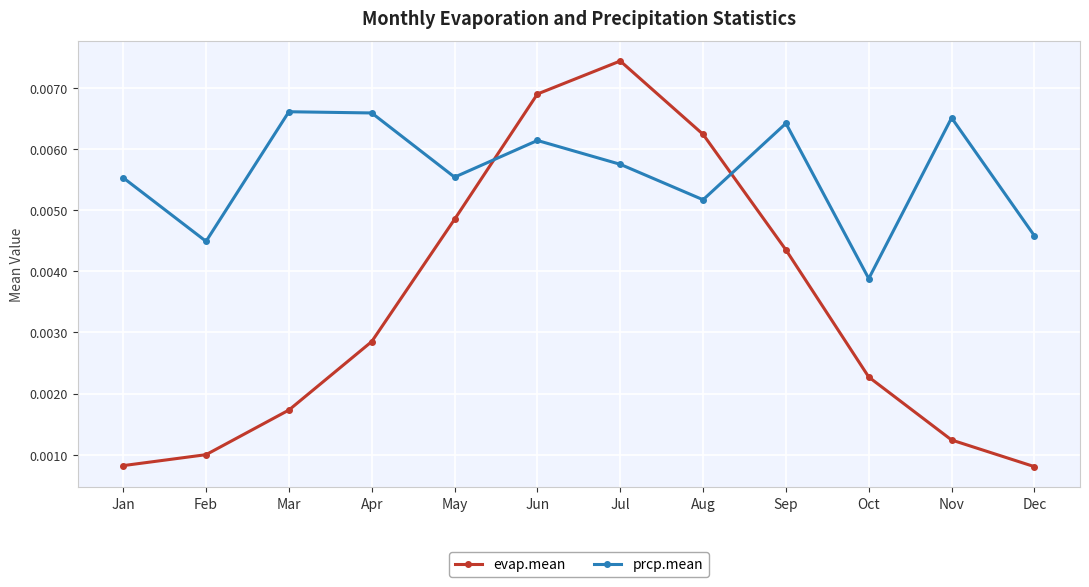

List the series in order of their peak value, highest first.

evap.mean, prcp.mean